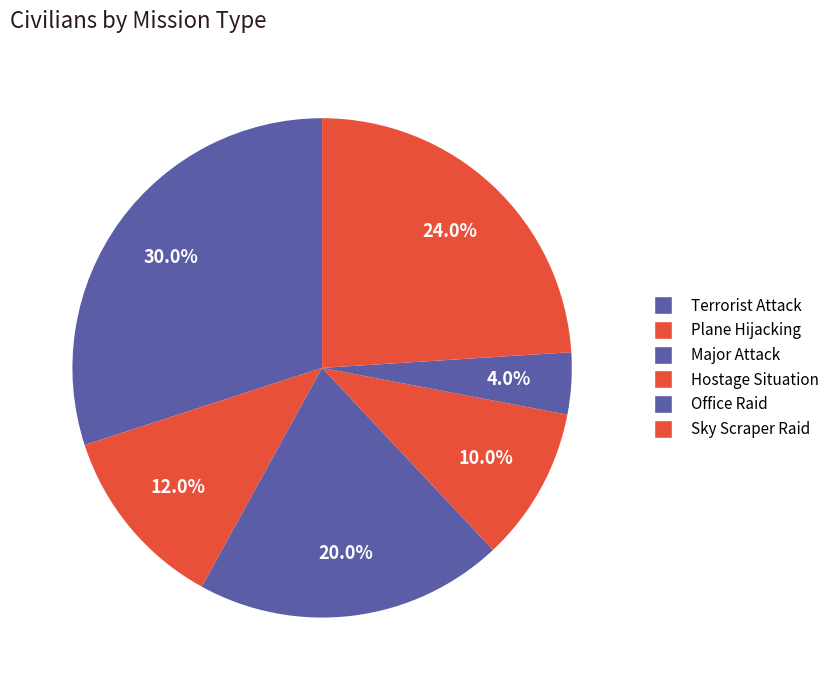

How many segments does this pie chart have?

6